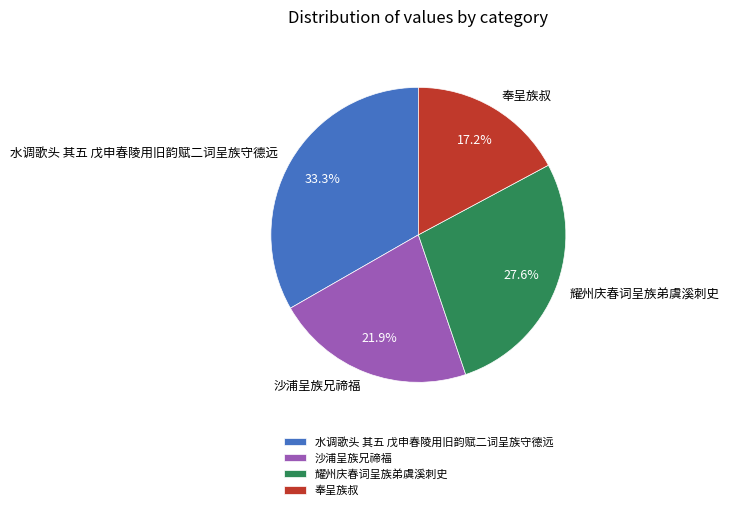

Is it true that 奉呈族叔 is 32% of the pie?

False